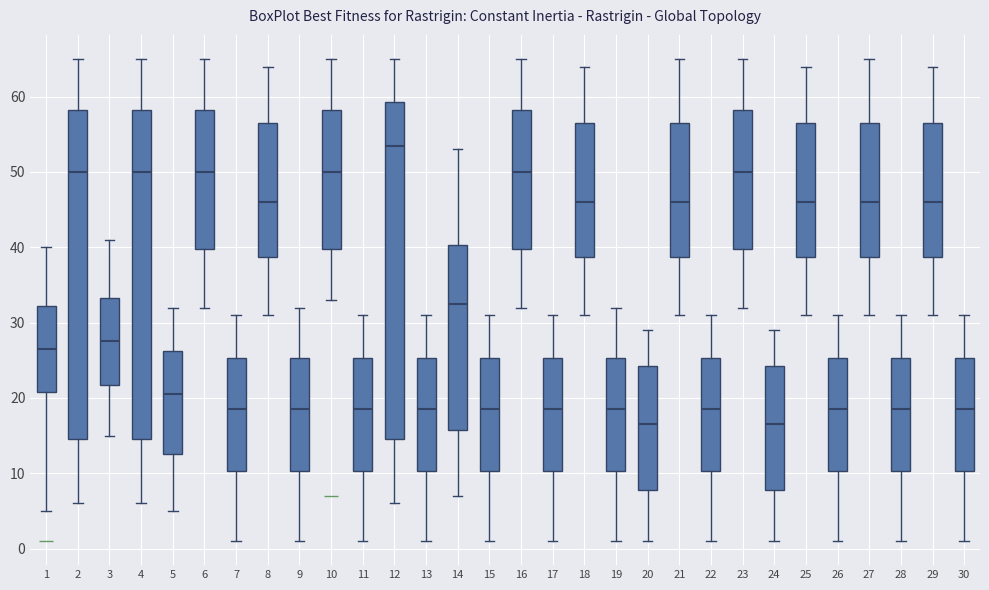

Where does the upper whisker of the box at x = 6 end on the y-axis? The values are not printed on the chart, so give them approximately, as read against the axis.

65